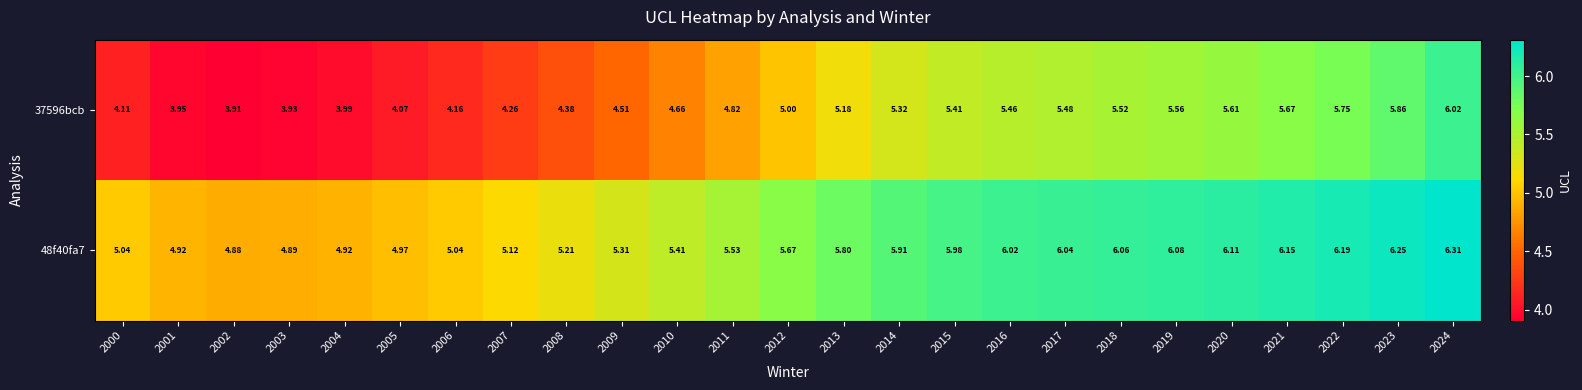

How many values in the 37596bcb series are below 5?

12